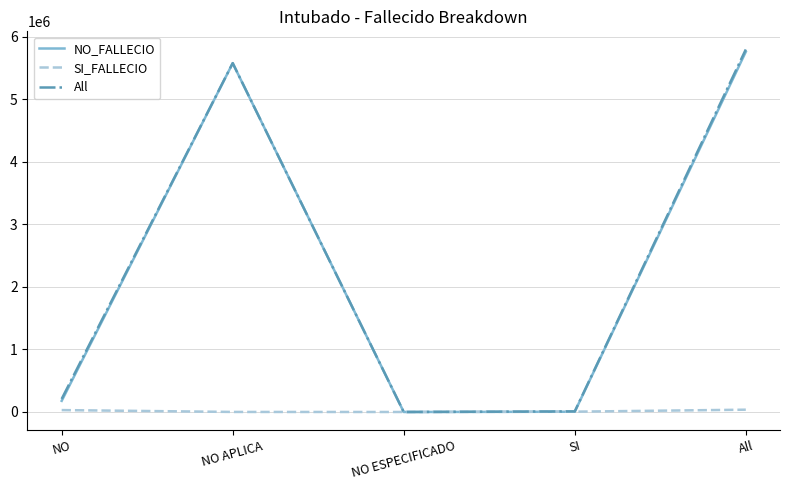

Which label corresponds to the largest value in the chart?

All